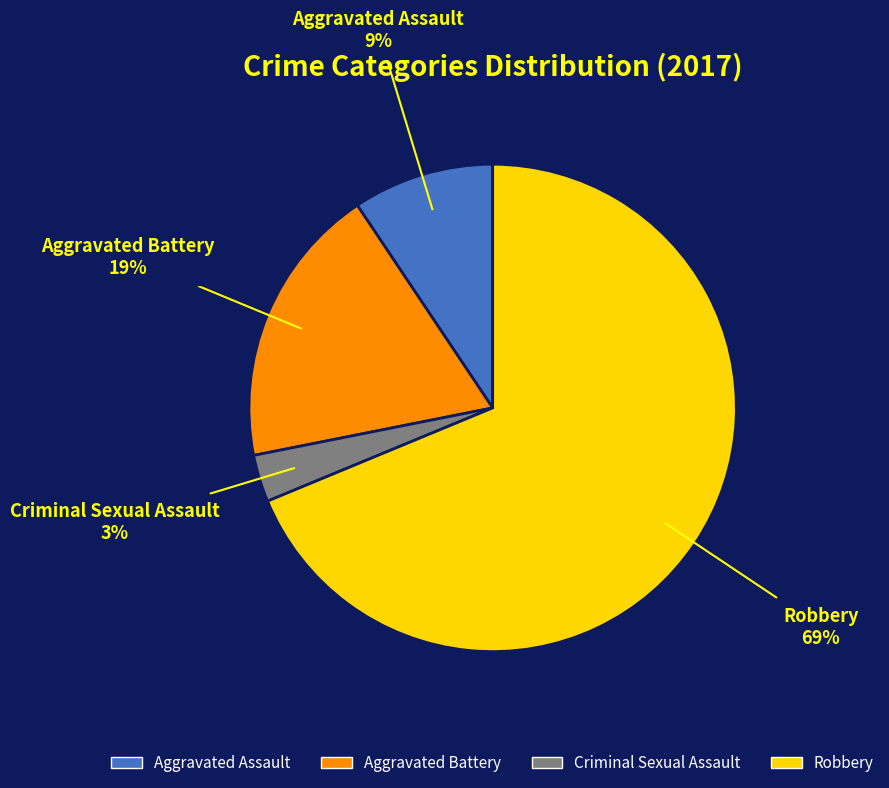

Is the sum of Criminal Sexual Assault and Aggravated Assault greater than half?

No